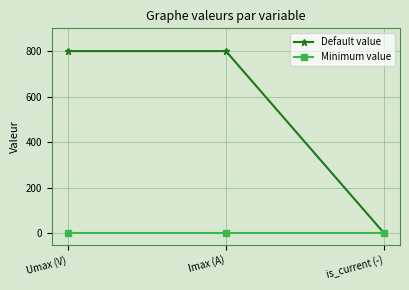

Which series has the widest spread of values?

Default value